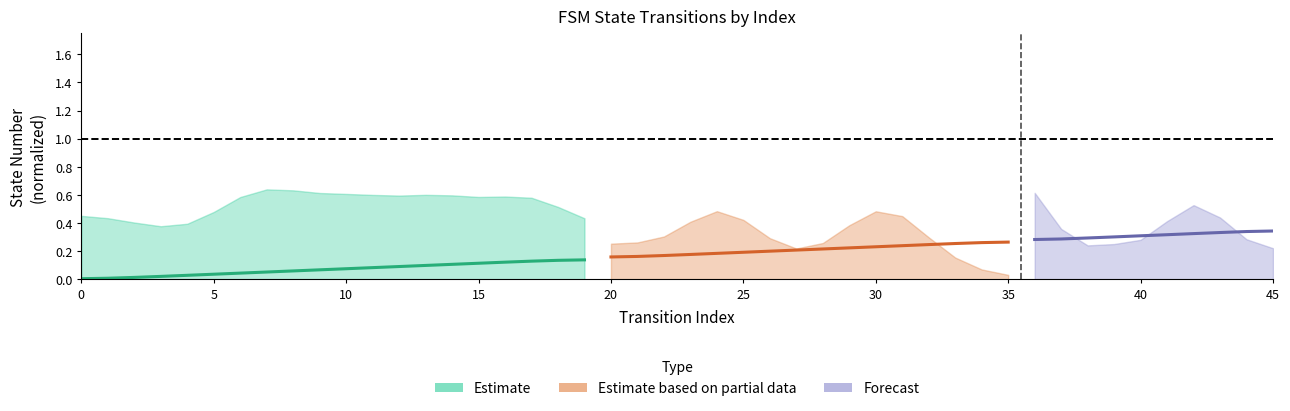

How many categories are shown in the chart?

20